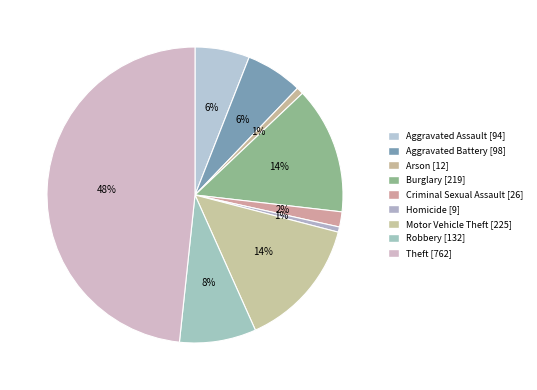

Count the number of slices in the pie.

9